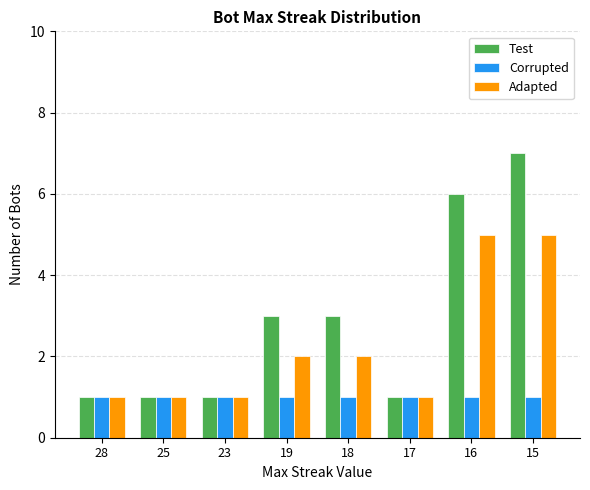

Is it true that Corrupted equals 1 at 18?

True